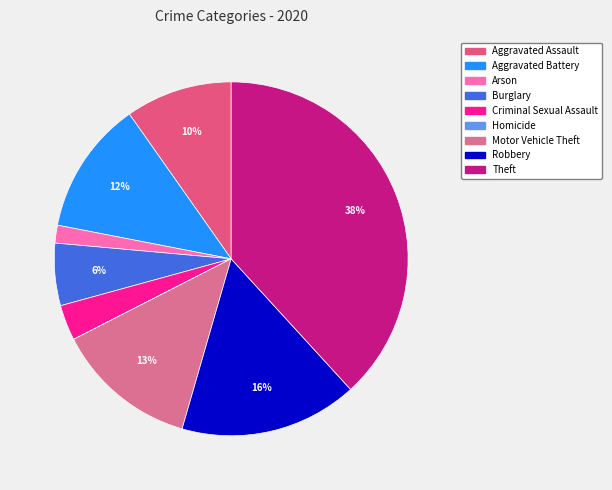

To the nearest percent, what is the average slice percentage?

11%